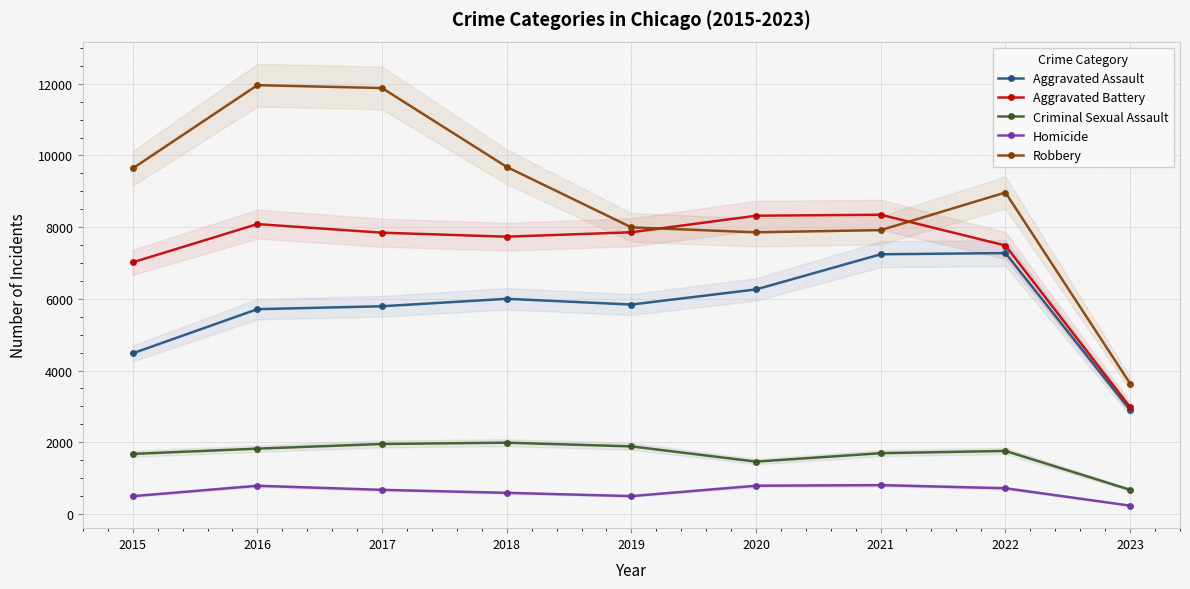

Reading right to left, what are all the values shown in this chart?

Aggravated Assault: 2894	7277	7243	6263	5841	6001	5793	5712	4480
Aggravated Battery: 2977	7487	8346	8319	7857	7734	7845	8085	7018
Criminal Sexual Assault: 674	1758	1695	1460	1885	1988	1952	1822	1675
Homicide: 232	717	804	787	498	589	672	786	496
Robbery: 3636	8966	7917	7855	7994	9680	11880	11960	9638